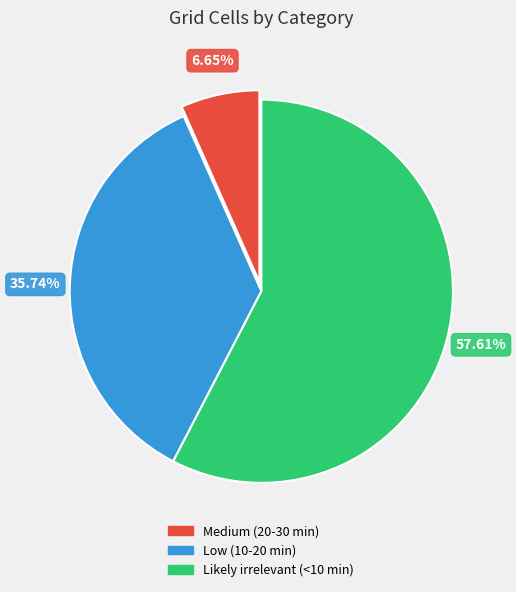

What is the ratio of the value at Likely irrelevant (<10 min) to the value at Low (10-20 min)?

1.6